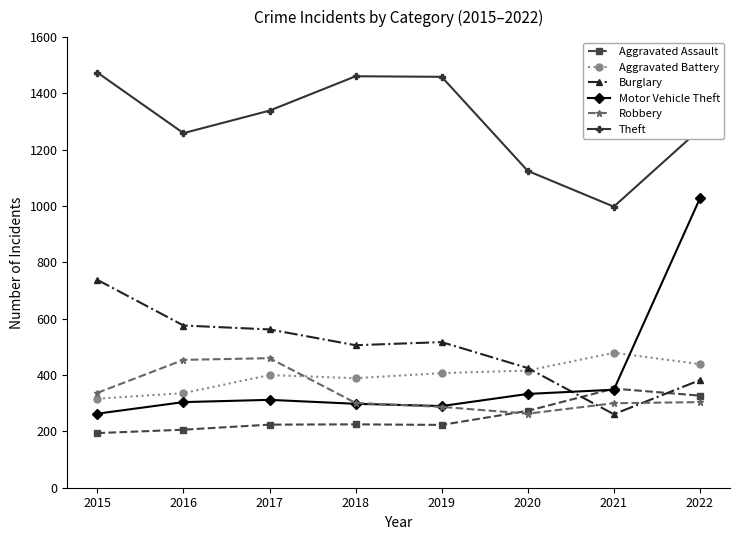

What is the value of the Theft point at the 3rd from the left?

1339